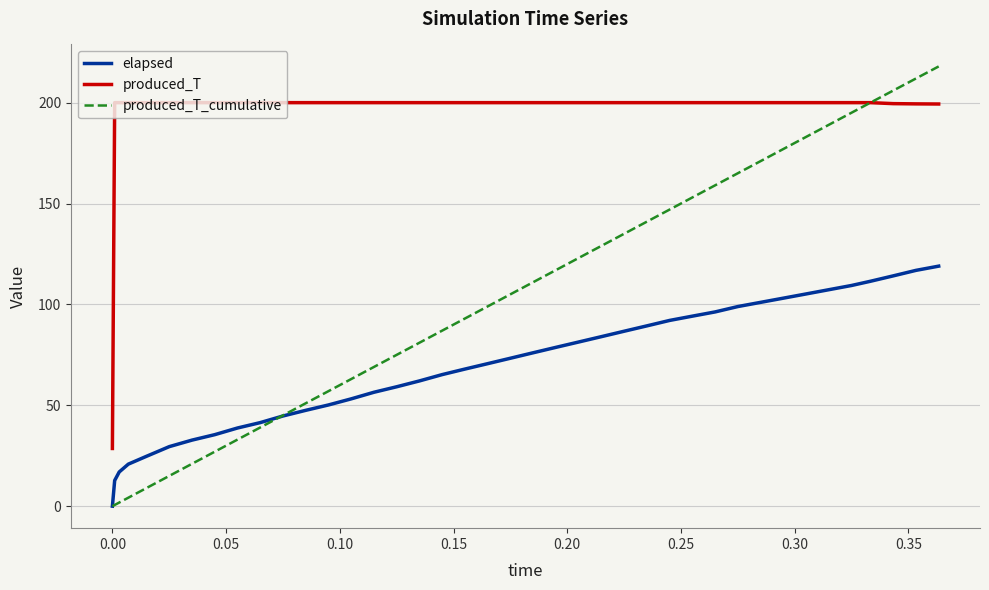

After their last crossing, which series has the higher values: produced_T_cumulative or elapsed?

produced_T_cumulative